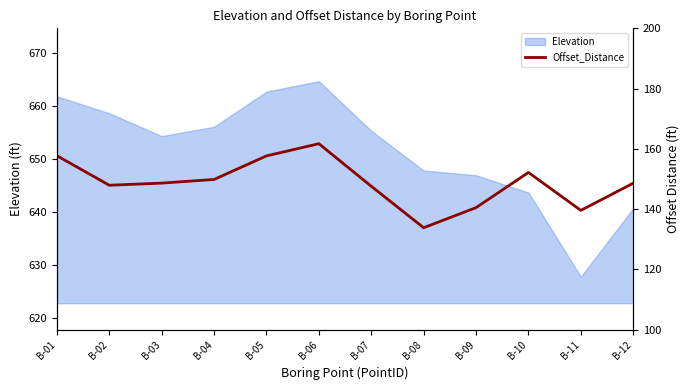

Which category has the lowest value in the Elevation series?

B-11